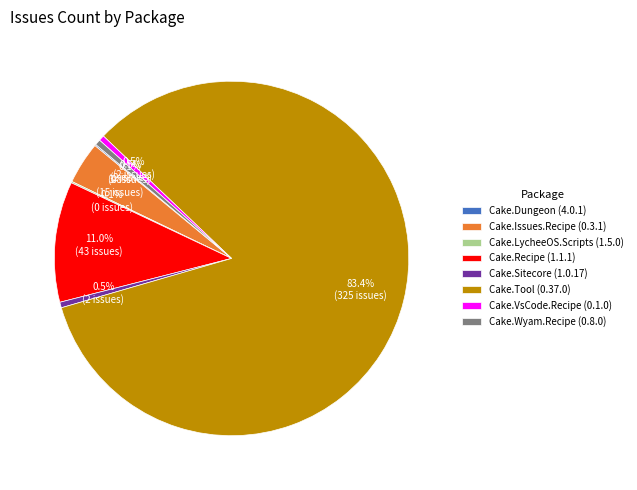

Approximately how many times larger is the value at Cake.Recipe (1.1.1) compared to Cake.VsCode.Recipe (0.1.0)?

21.5